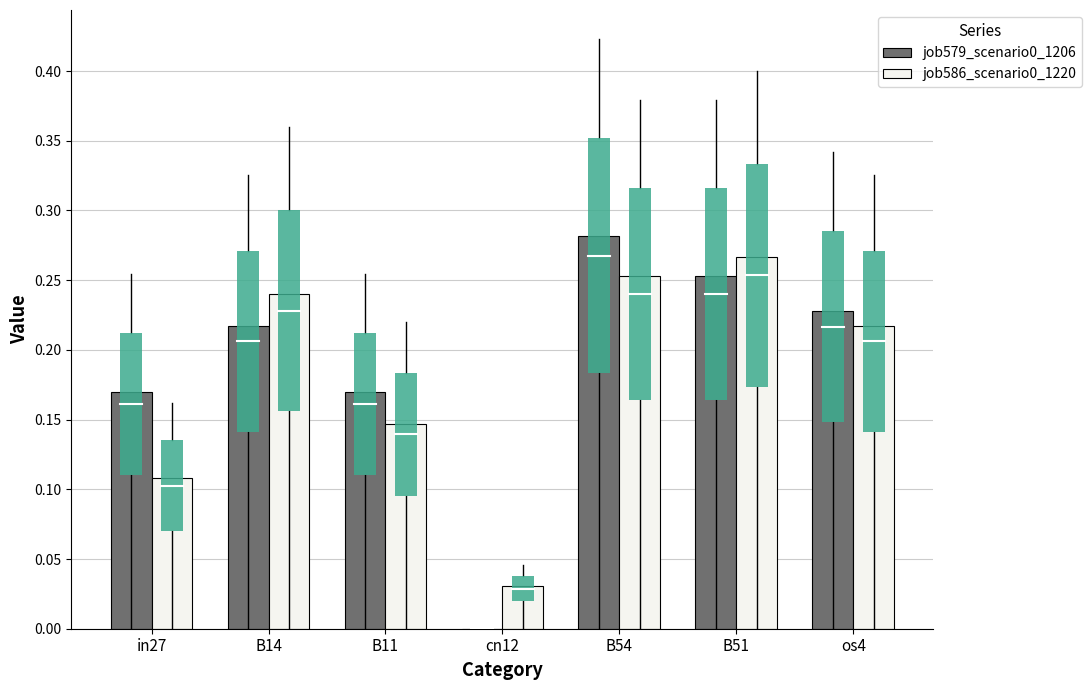

Which category has the highest value across all series?

B54